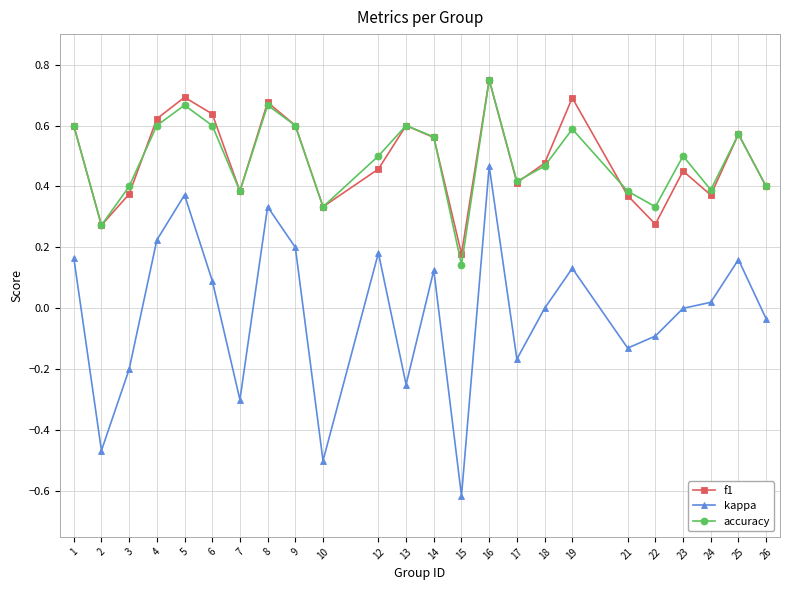

Where is the first local maximum for kappa?

5